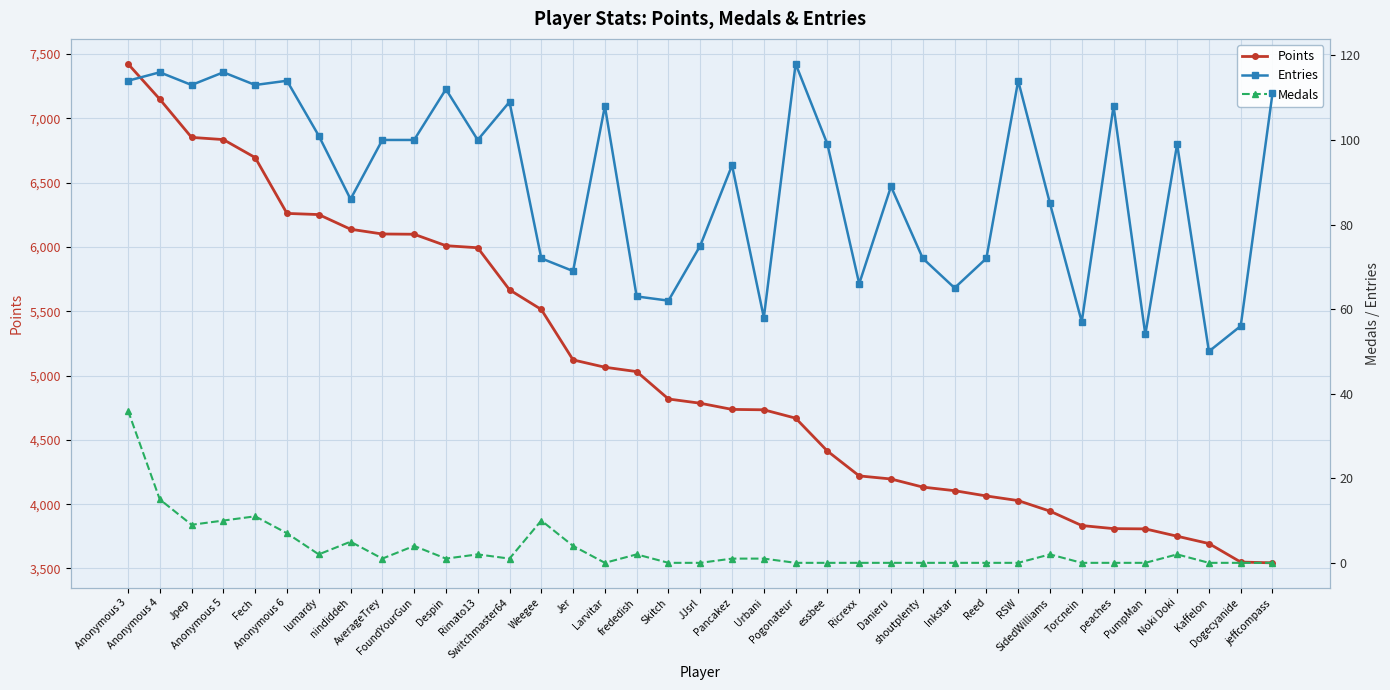

What is the highest value of the Entries series?

118